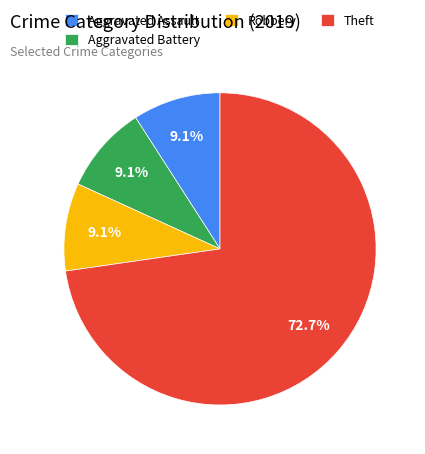

Which category has the biggest portion of the pie?

Theft